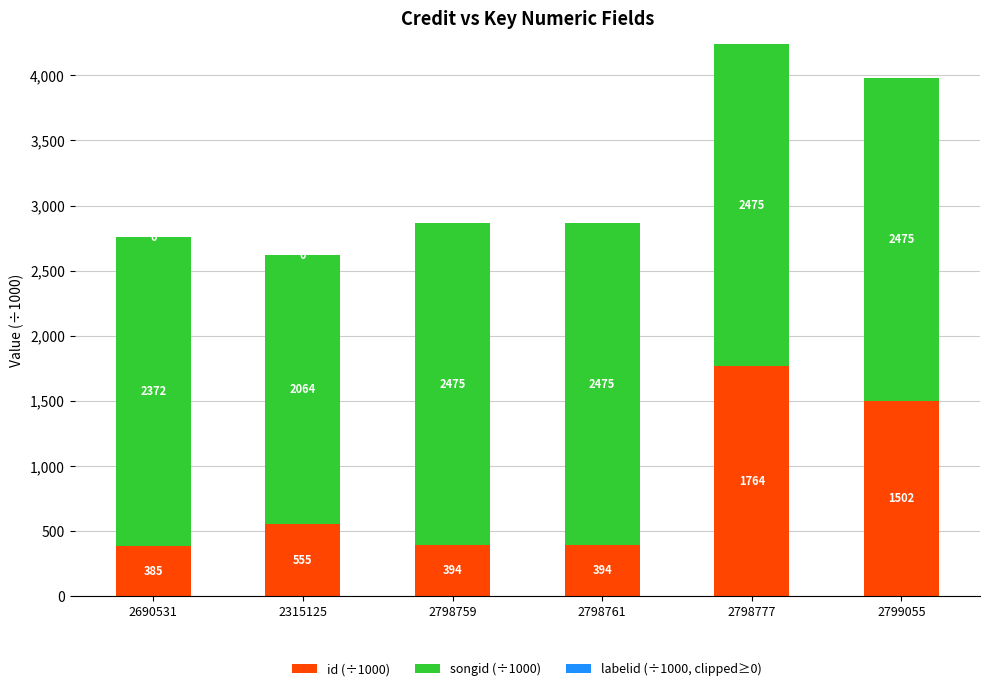

At which label is id (÷1000) closest to 1075?

2799055